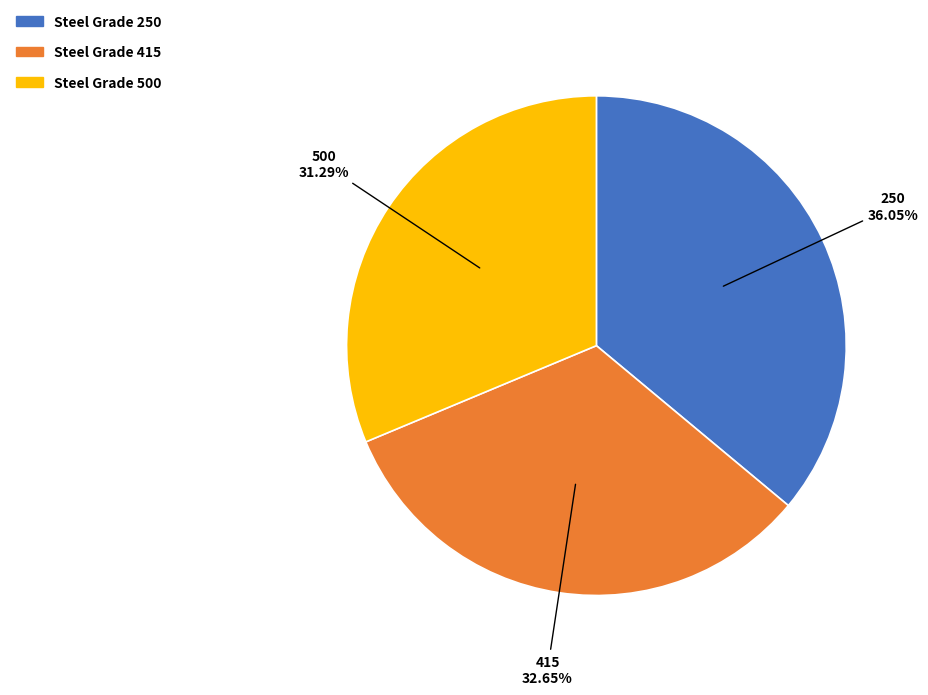

How many segments does this pie chart have?

3